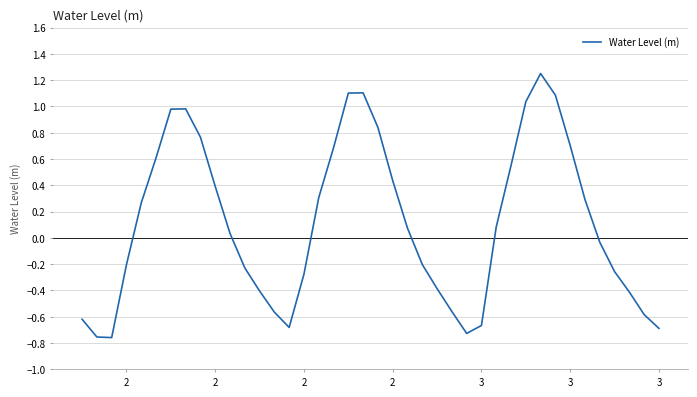

What is the difference between the maximum and minimum values?

2.0